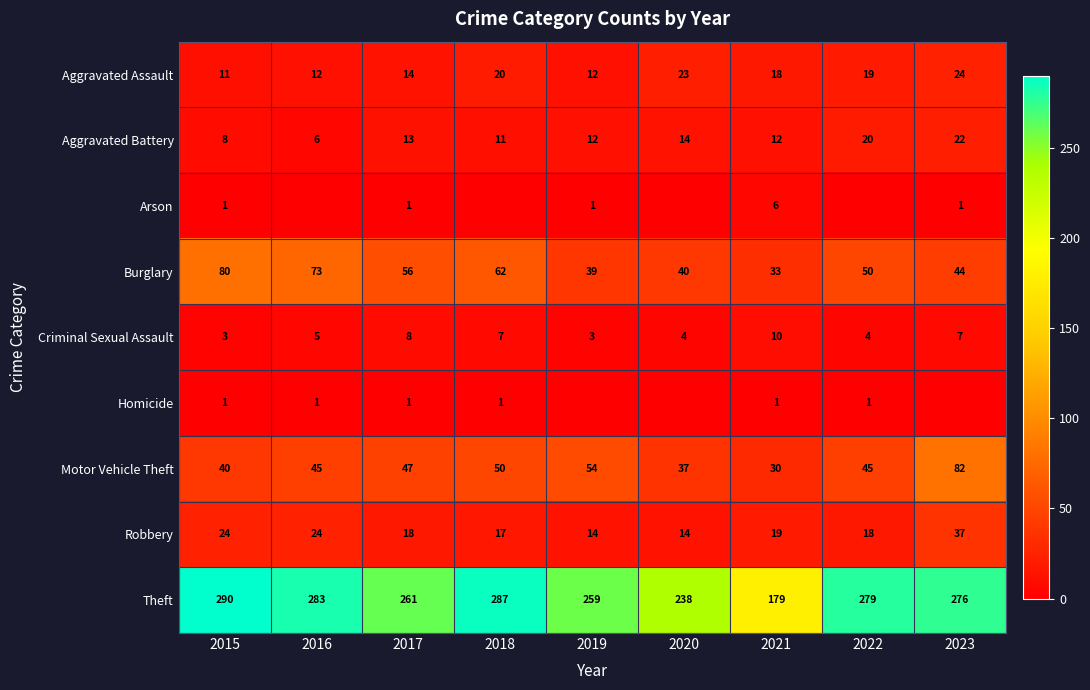

Which category has the highest value across all series?

2015